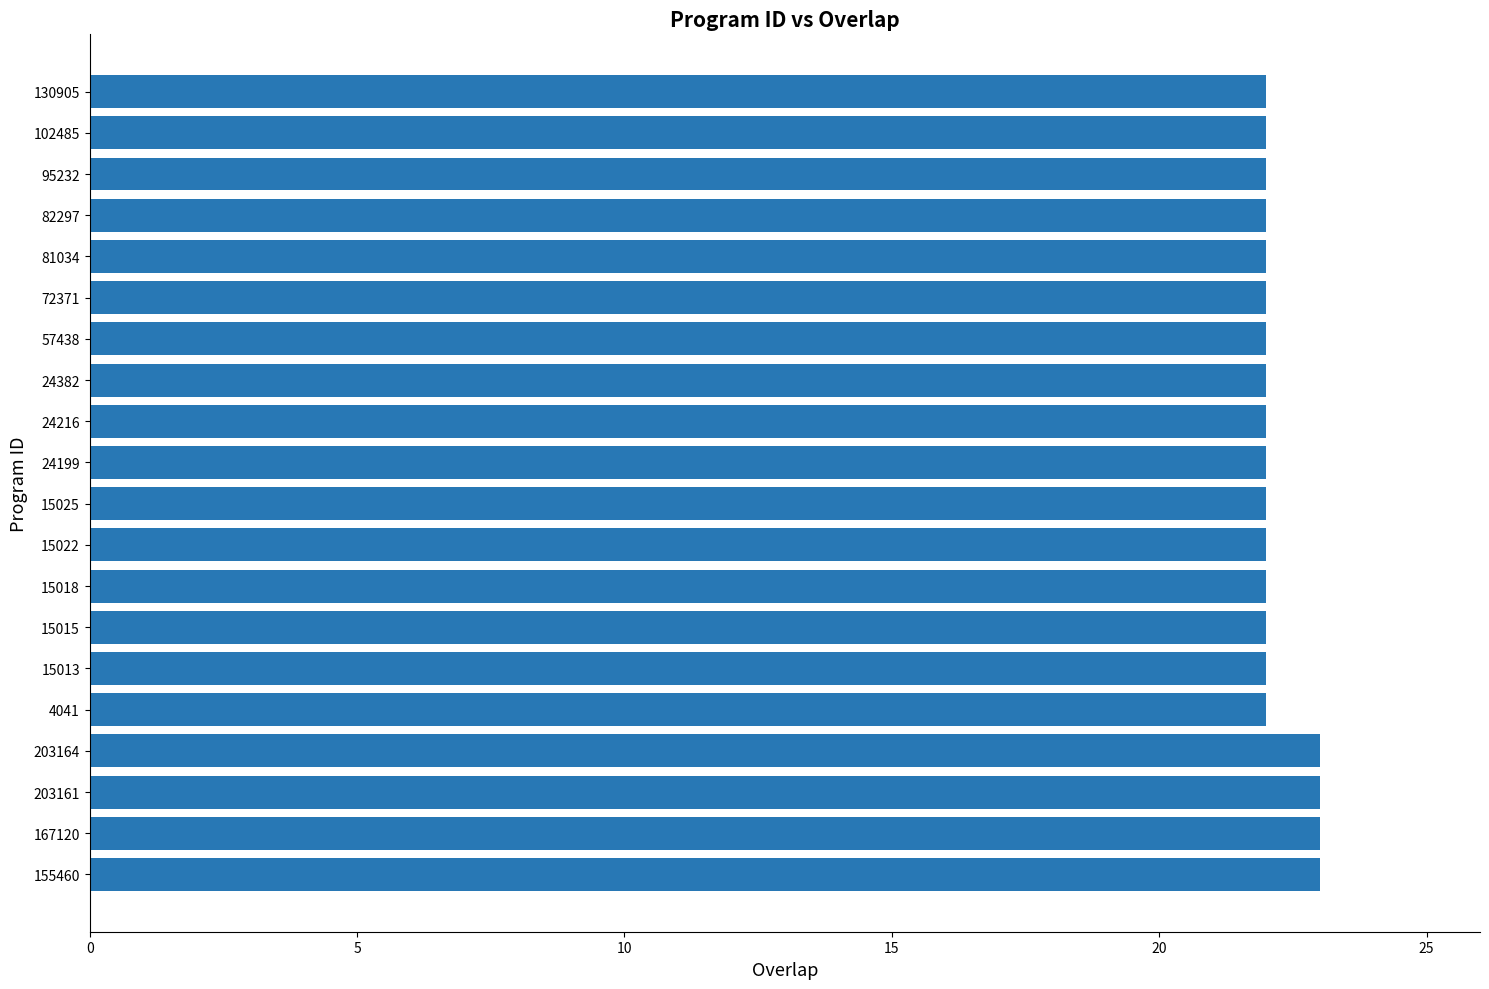

What is the difference between the maximum and second lowest values?

1